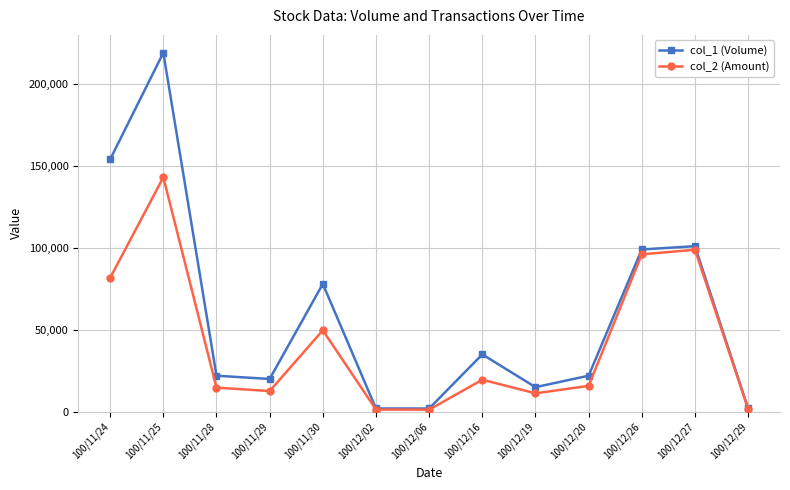

Which series has the widest spread of values?

col_1 (Volume)